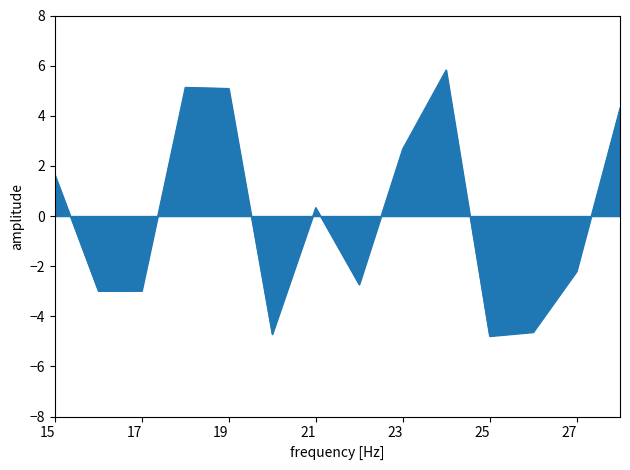

What is the minimum value shown in the chart?

-4.8